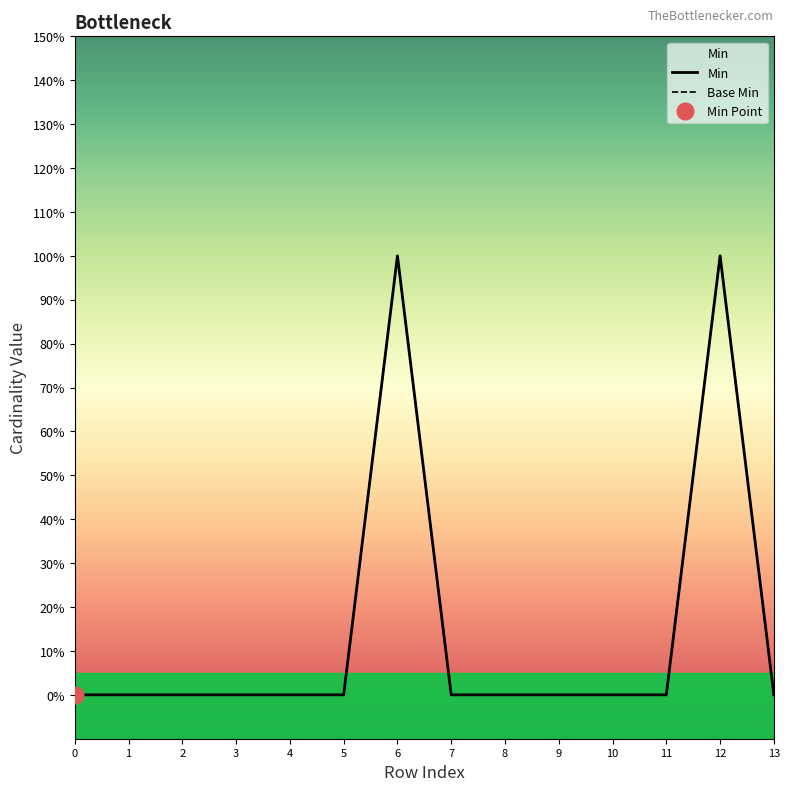

What is the sum of all Base Min values?

2